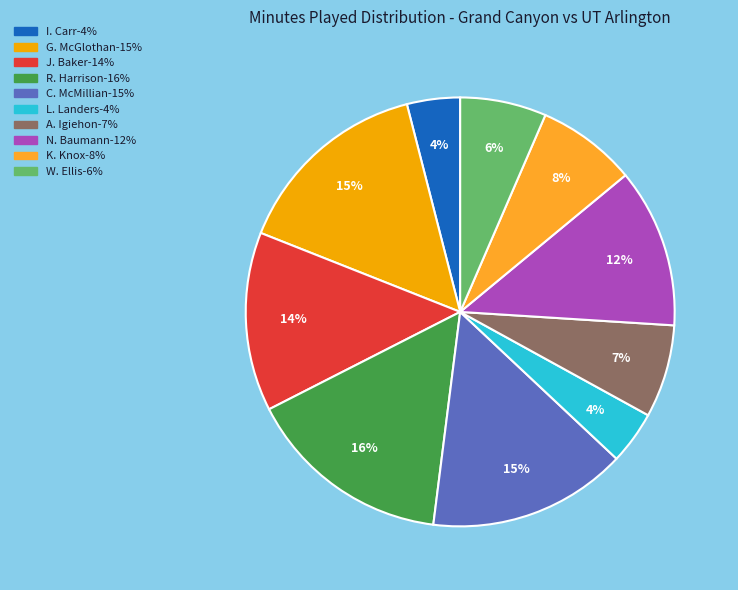

Does any single category account for the majority?

No